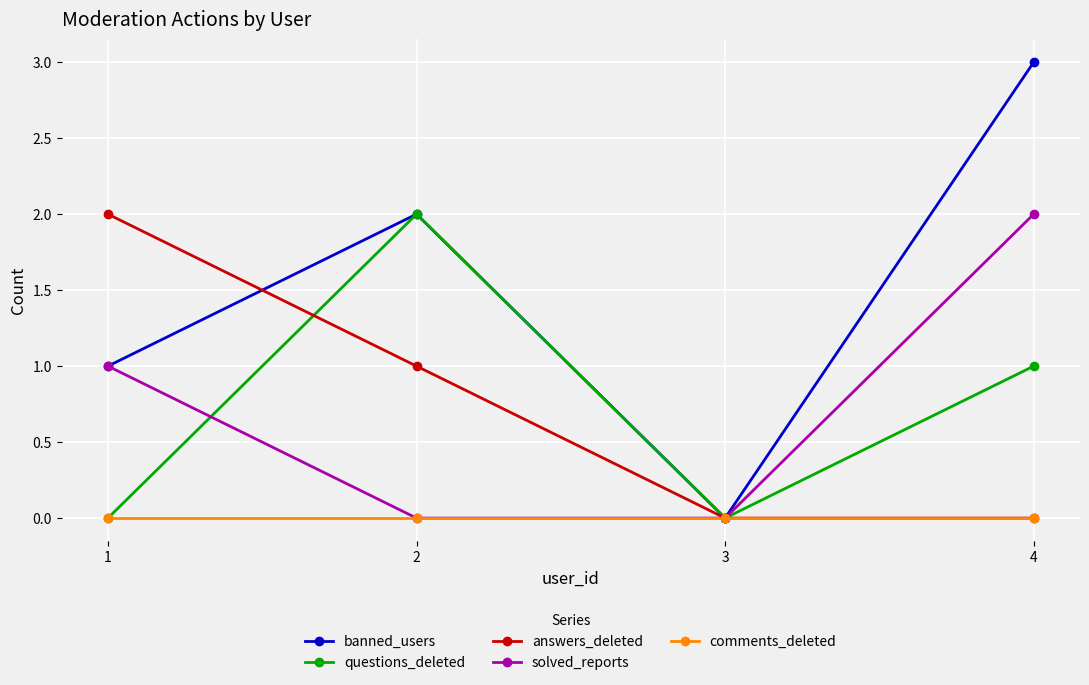

What is the value of the banned_users point at the 2nd from the left?

2